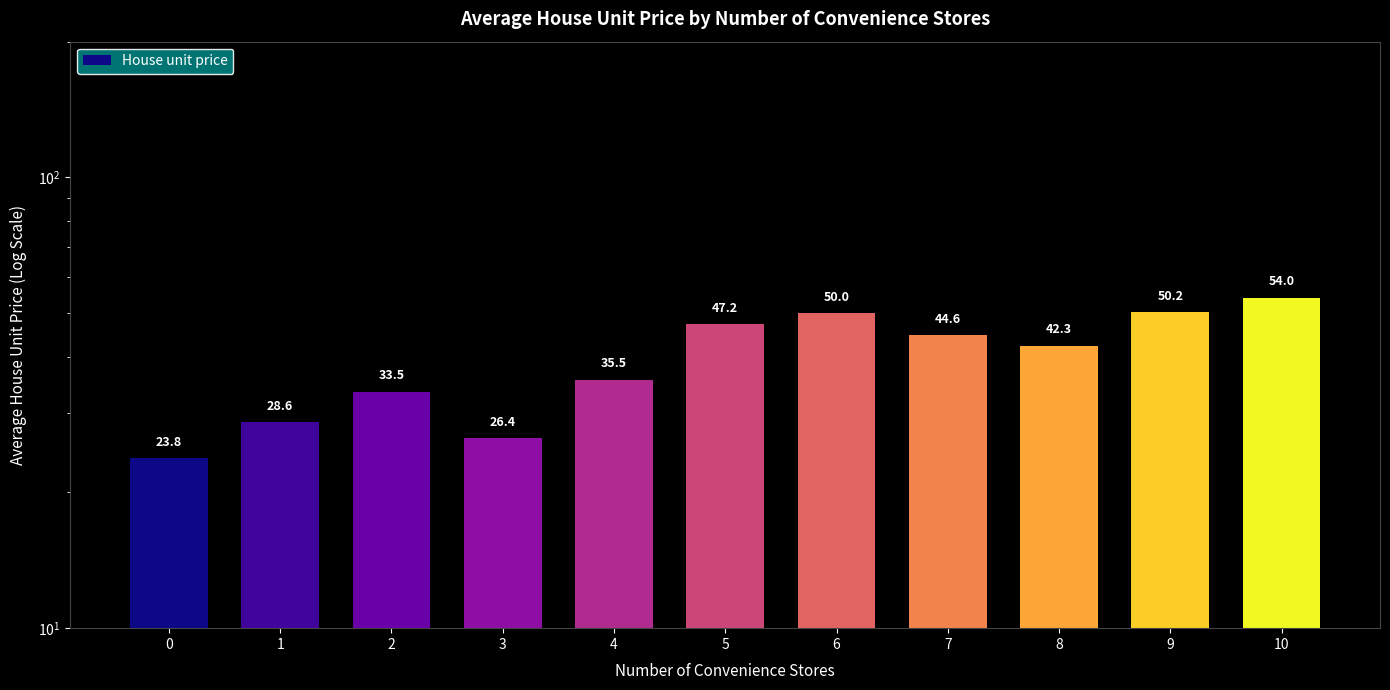

Reading right to left, extract all data points from this chart.

10=54.0	9=50.2	8=42.3	7=44.6	6=50.0	5=47.2	4=35.5	3=26.4	2=33.5	1=28.6	0=23.8